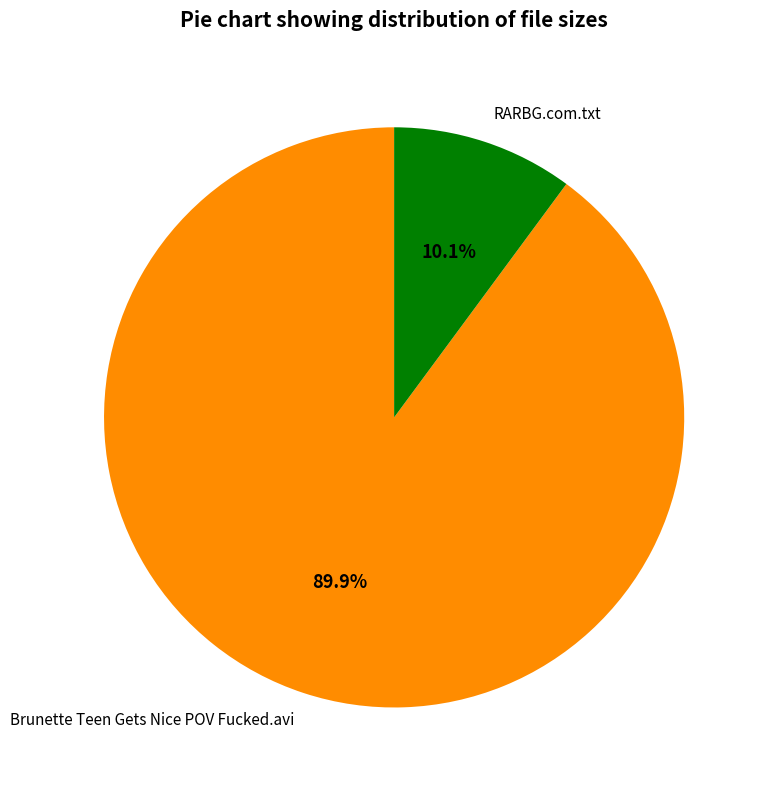

Count the number of slices in the pie.

2